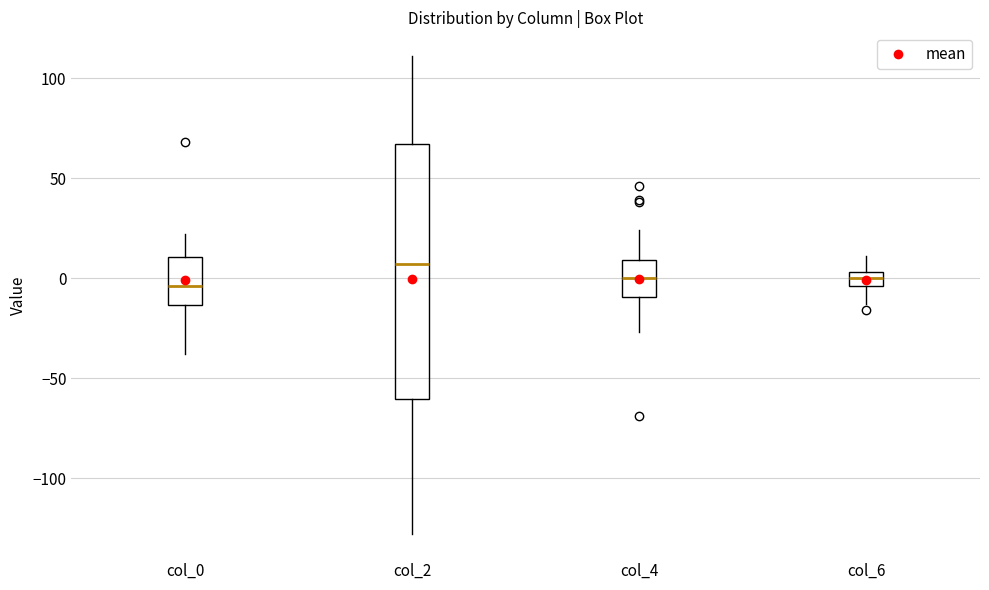

Comparing the boxes themselves (not the whiskers), which one is the tallest?

col_2